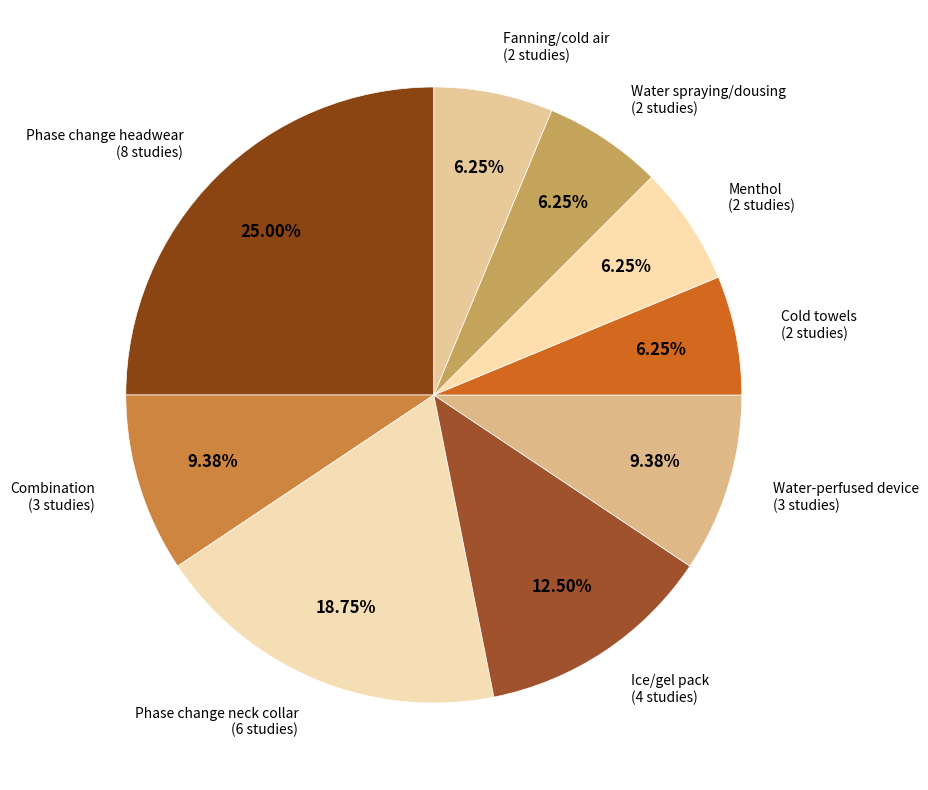

How many segments does this pie chart have?

9